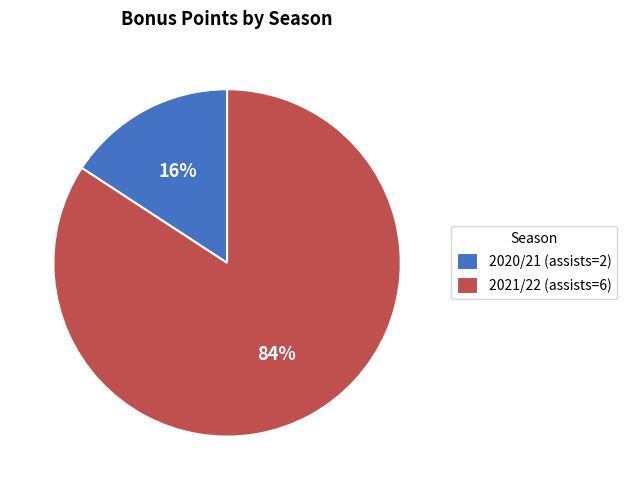

What is the majority slice?

2021/22 (assists=6)